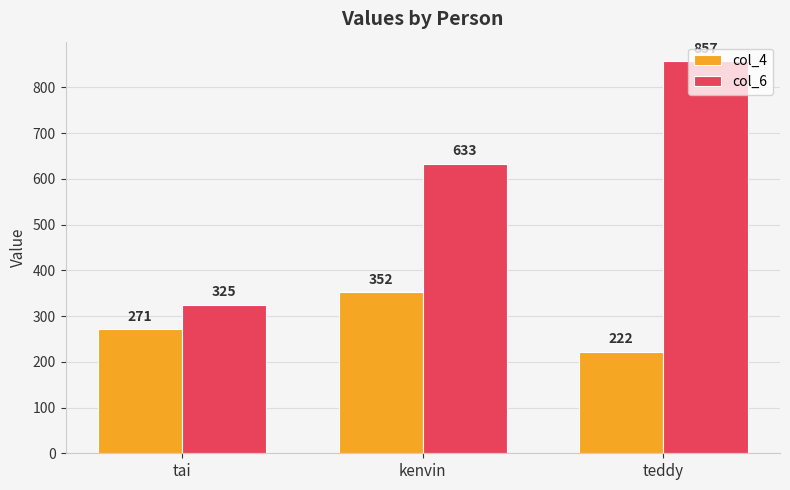

Where is col_4 nearest to the value 287?

tai